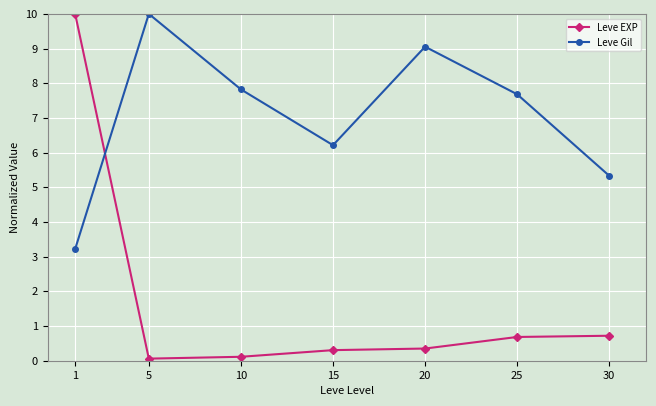

What is the lowest value of the Leve Gil series?

3.2